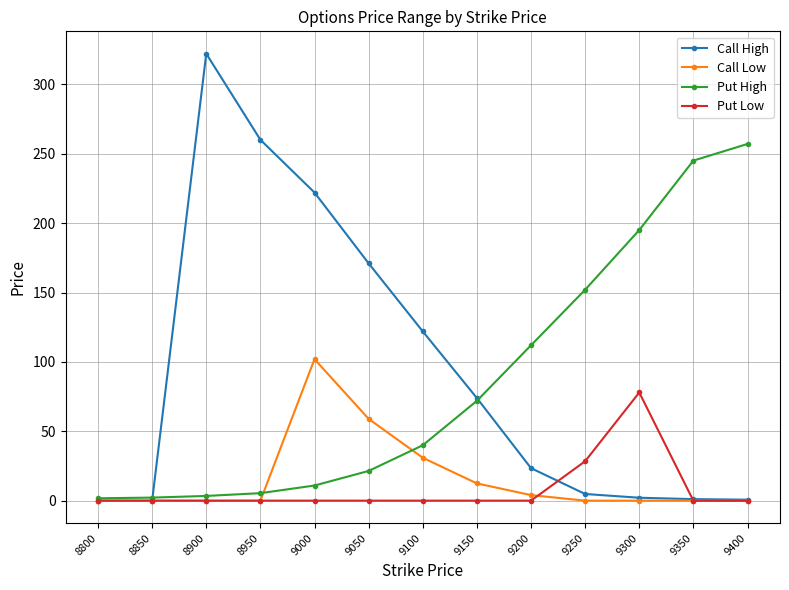

Which series changed the most between 8900 and 9400?

Call High